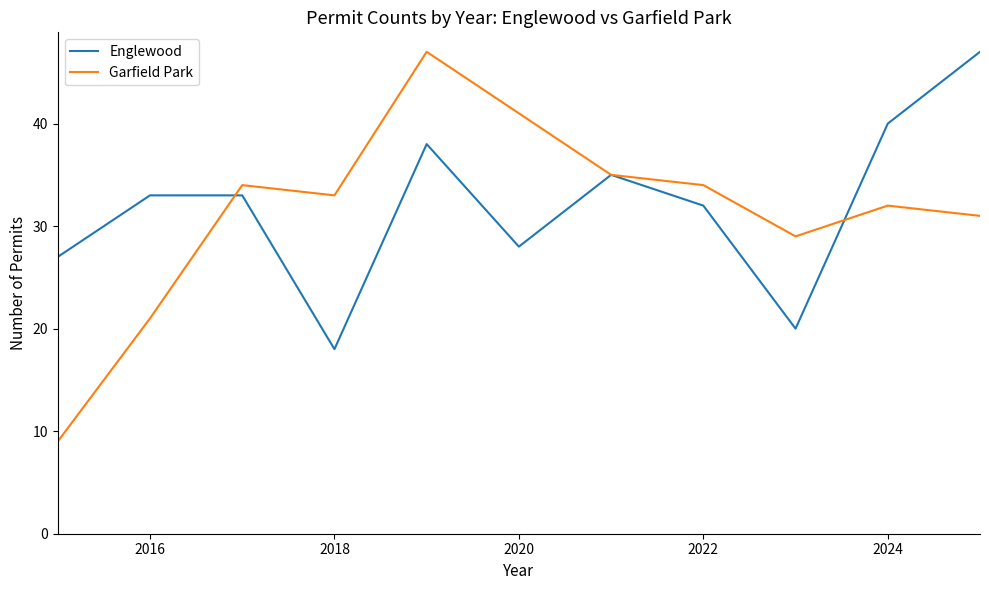

What is the minimum value shown in the chart?

9